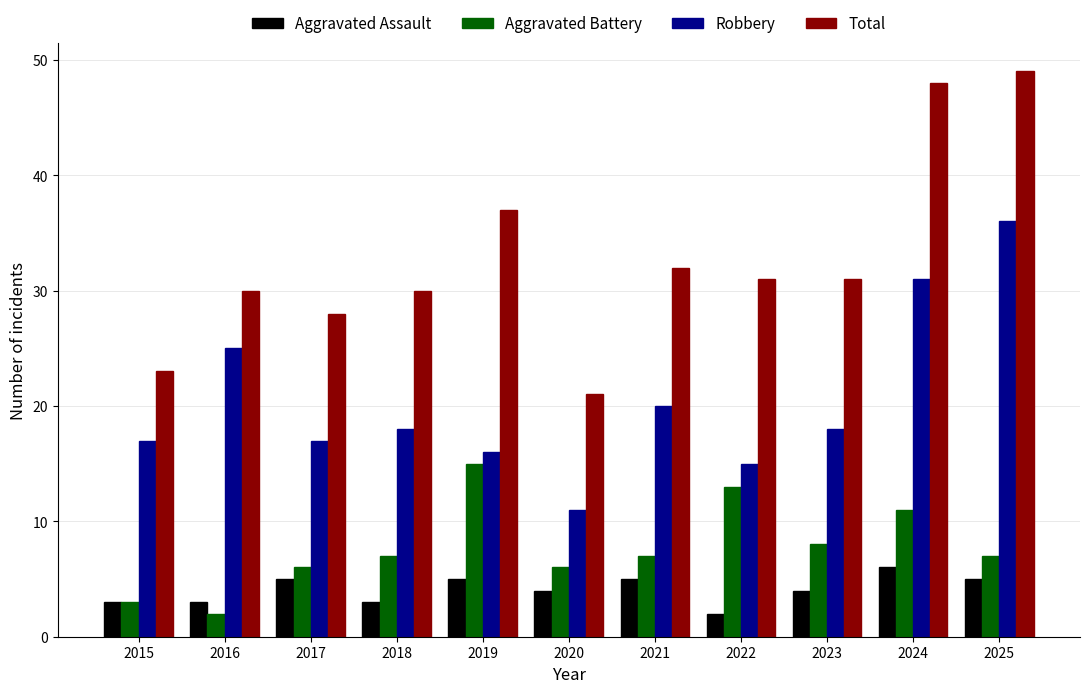

What is the difference between the maximum and minimum values in the Total series?

28